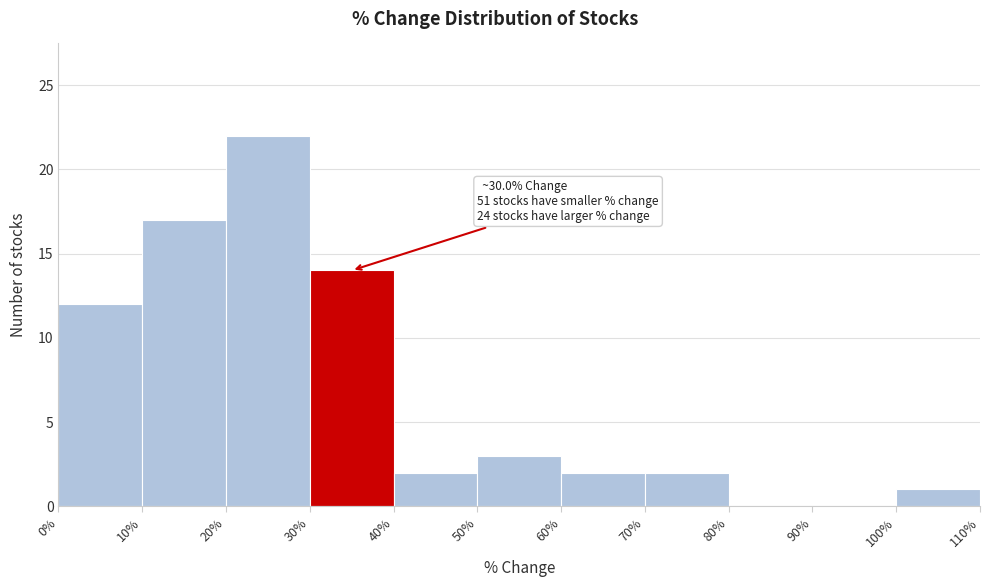

Which range on the x-axis has the tallest bar?

20% to 30%